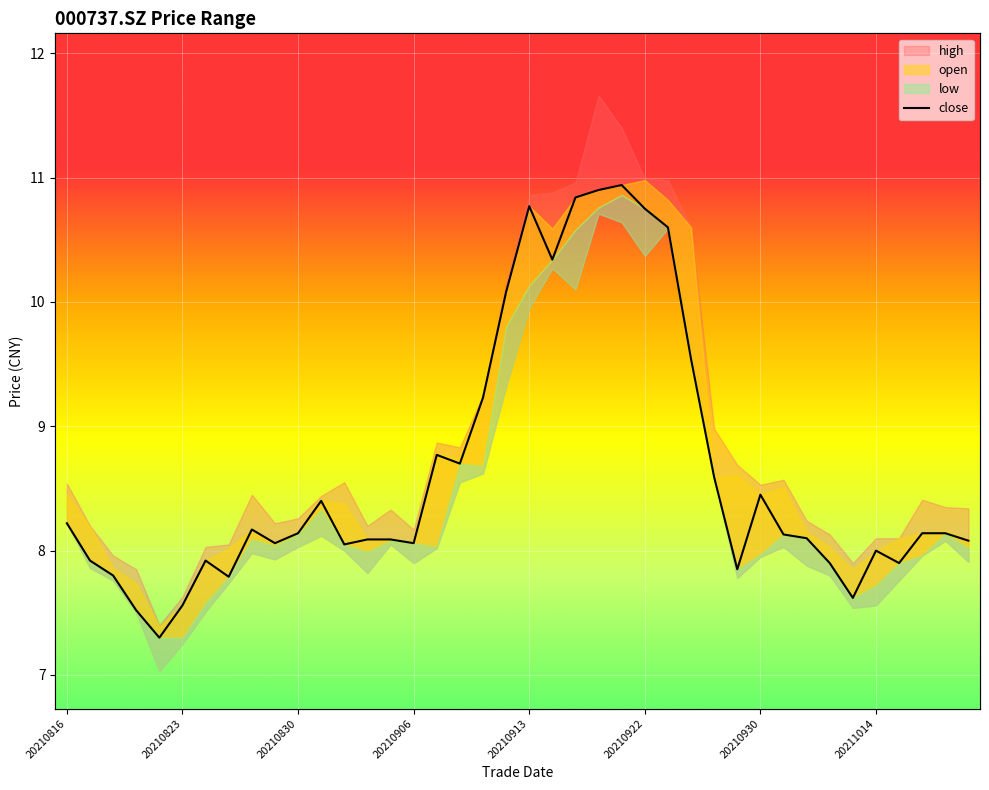

What is the change in value from 9 to 19?

+2.0